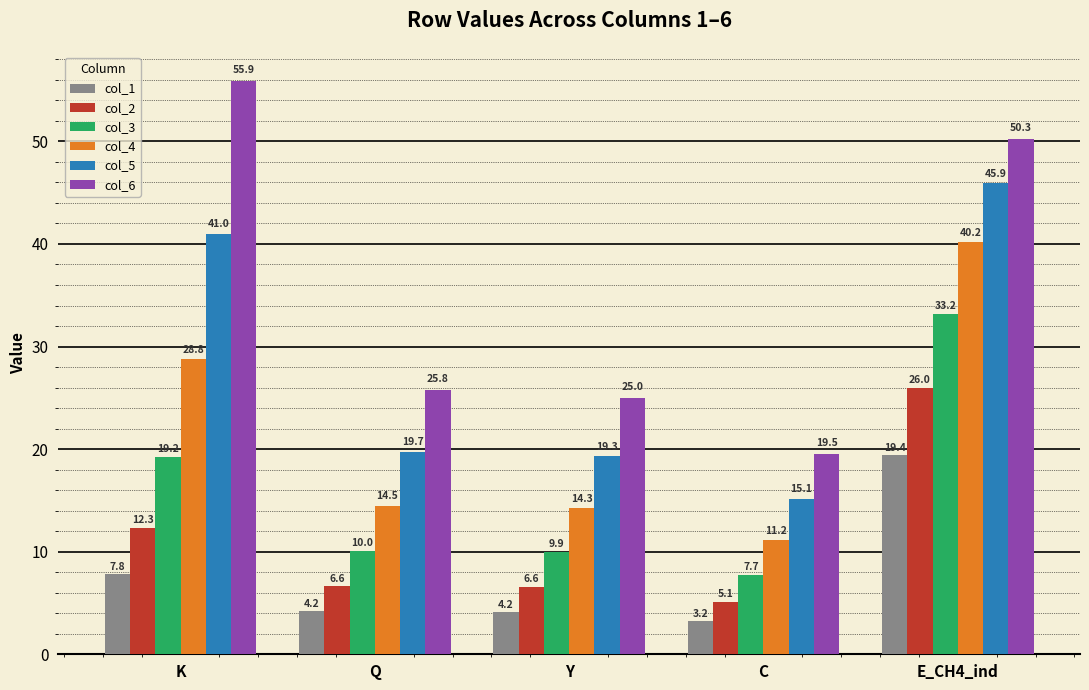

What is the difference between the maximum and minimum values in the col_4 series?

29.1